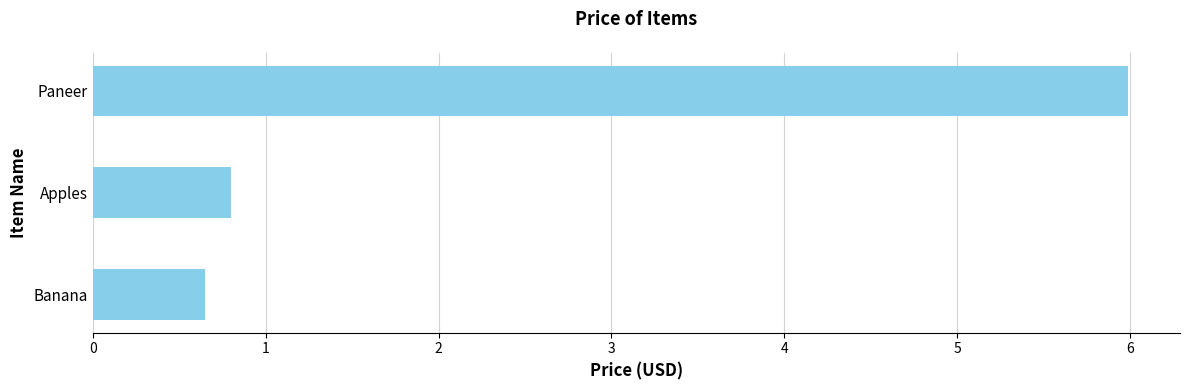

The chart shows a value of 0.2 at Apples. True or false?

False